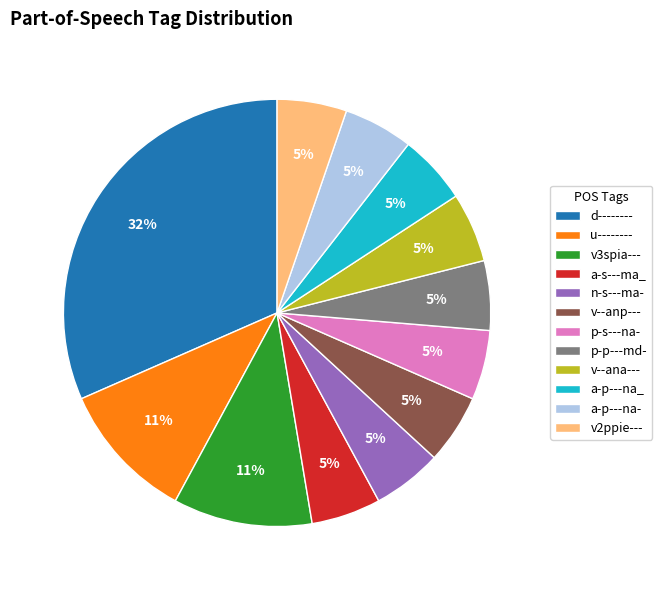

Which category has the biggest portion of the pie?

d--------